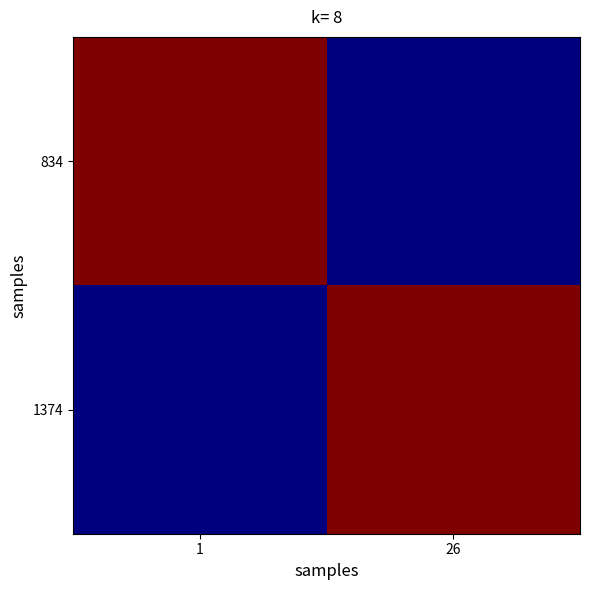

Which has a higher value, 1 or 26?

1